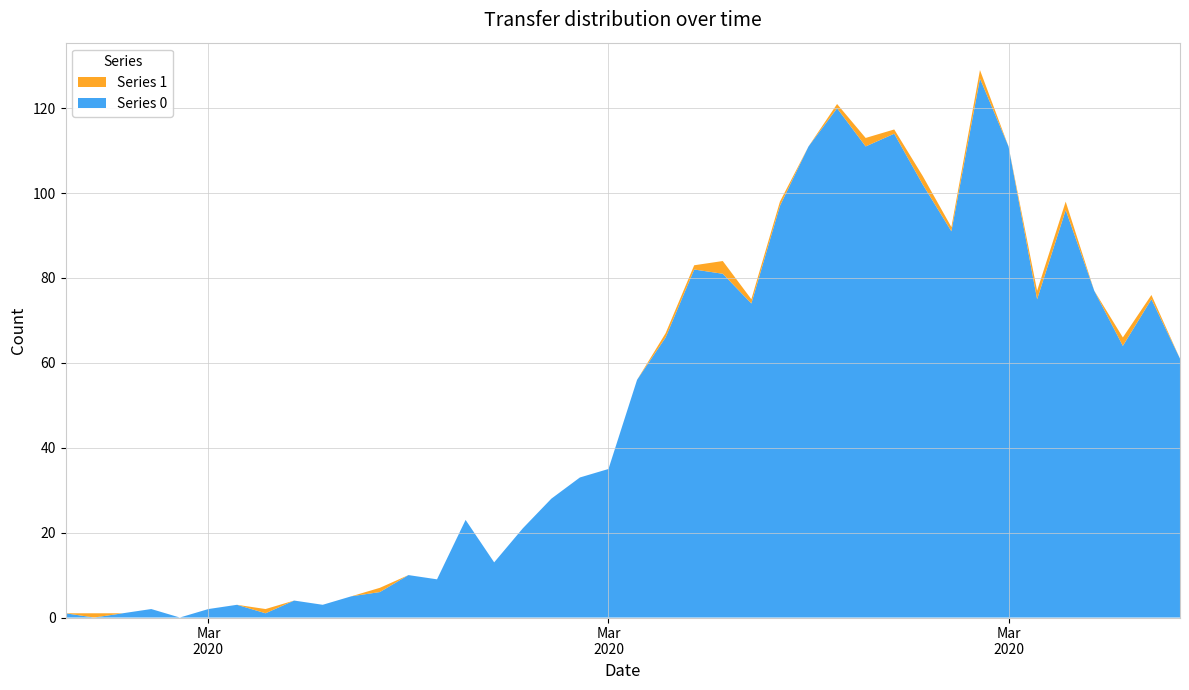

Reading left to right, extract all data points from this chart.

Series 0: 1	0	1	2	0	2	3	1	4	3	5	6	10	9	23	13	21	28	33	35	56	66	82	81	74	97	111	120	111	114	102	91	127	111	75	96	77	64	75	61
Series 1: 0	1	0	0	0	0	0	1	0	0	0	1	0	0	0	0	0	0	0	0	0	1	1	3	1	1	0	1	2	1	2	1	2	0	2	2	0	2	1	0